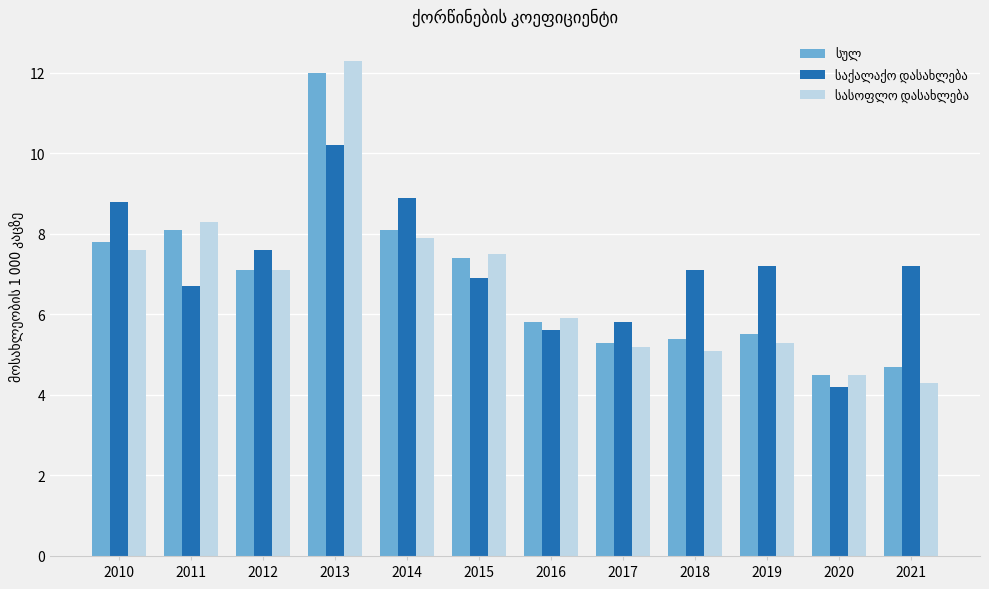

What is the total value across all series at 2015?

21.8